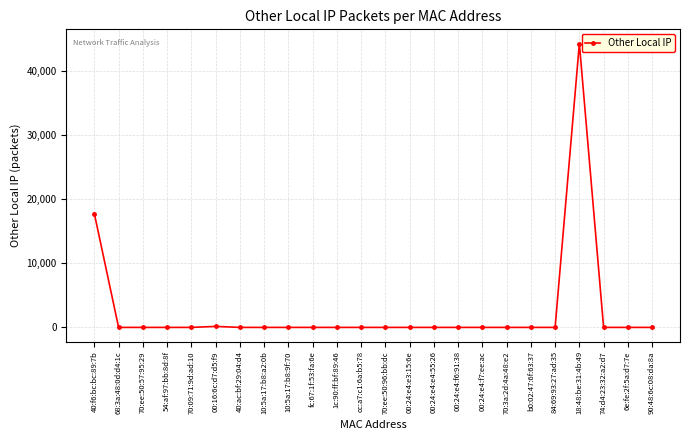

Does the chart display data point markers on the line(s)?

Yes